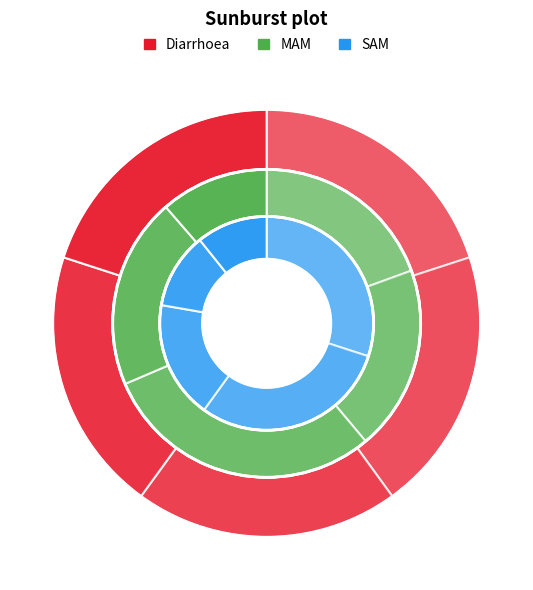

To the nearest percent, what is the difference between the largest and smallest slice percentages?

19%